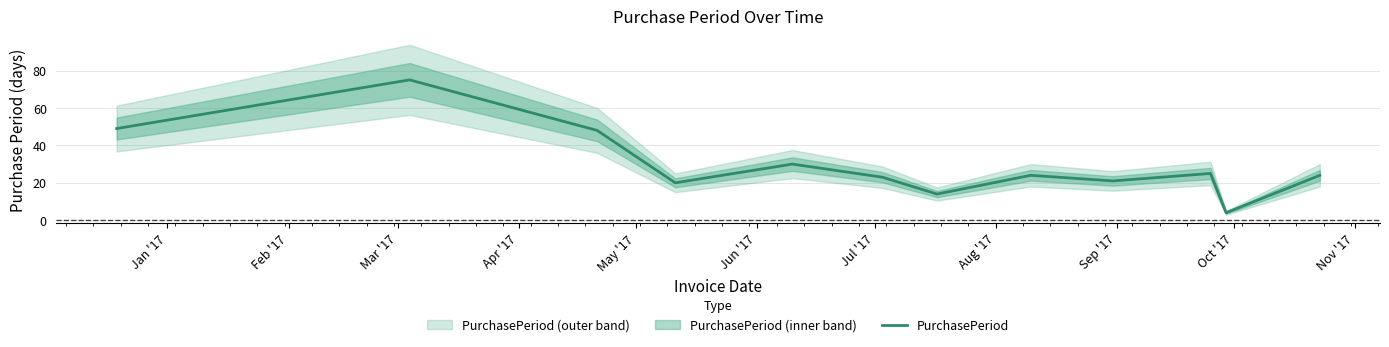

What is the highest value of the PurchasePeriod series?

75